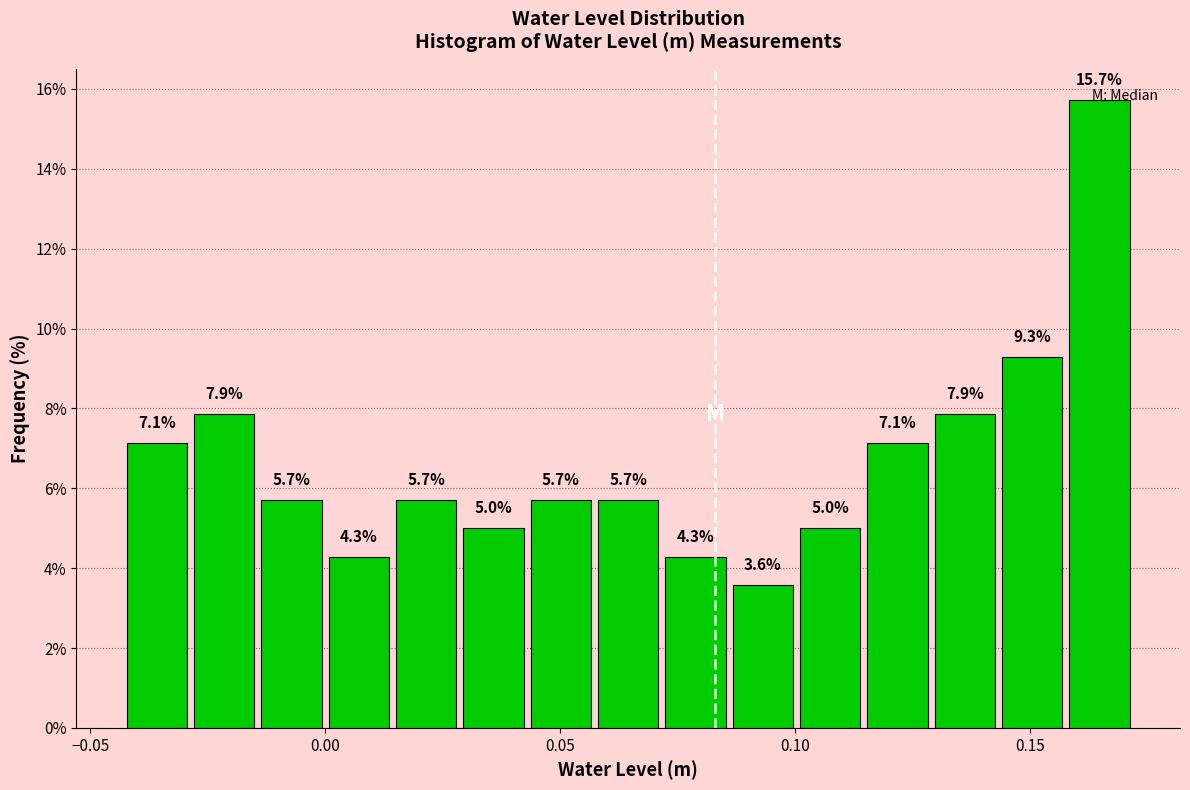

Around what value on the x-axis is the tallest bar? Give the approximate position of its centre, as read against the axis.

0.165